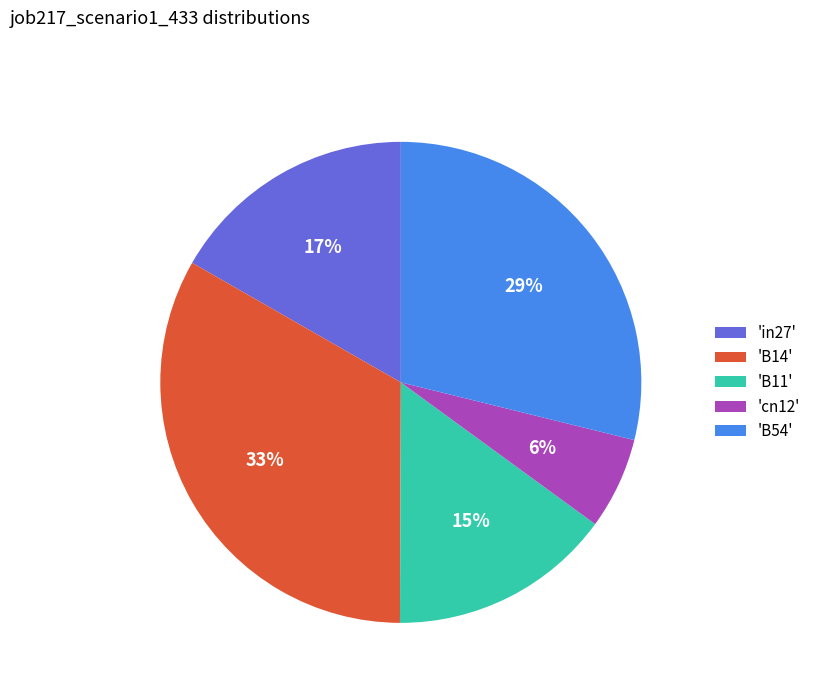

Is the sum of 'in27' and 'B11' greater than half?

No